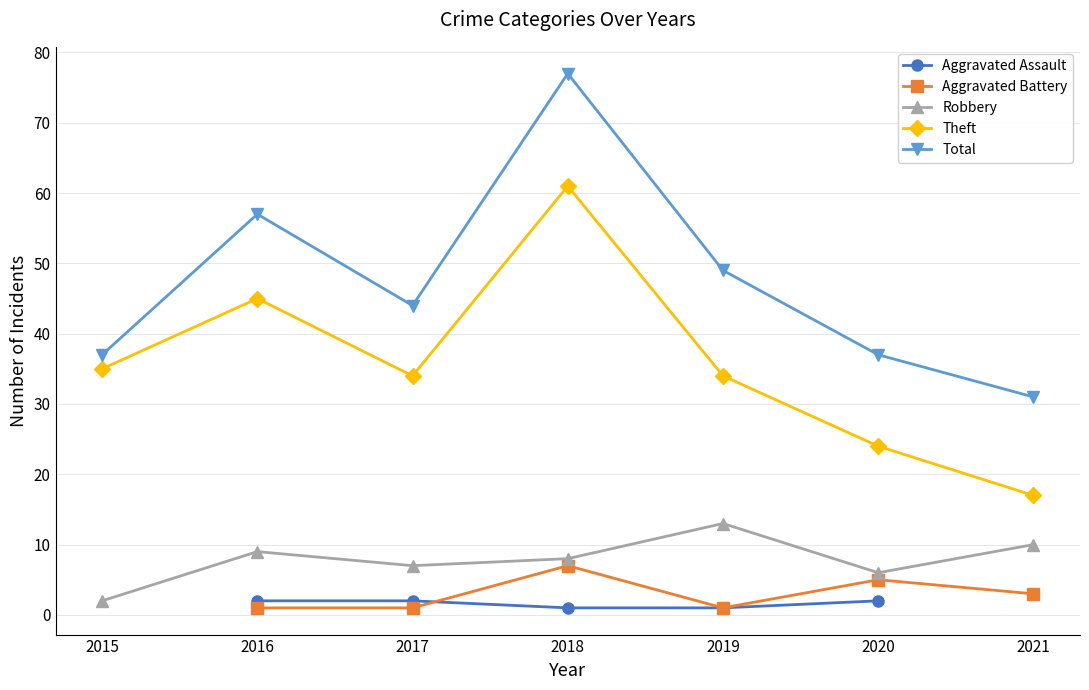

Count the Aggravated Assault values in the range 1 to 2.

5